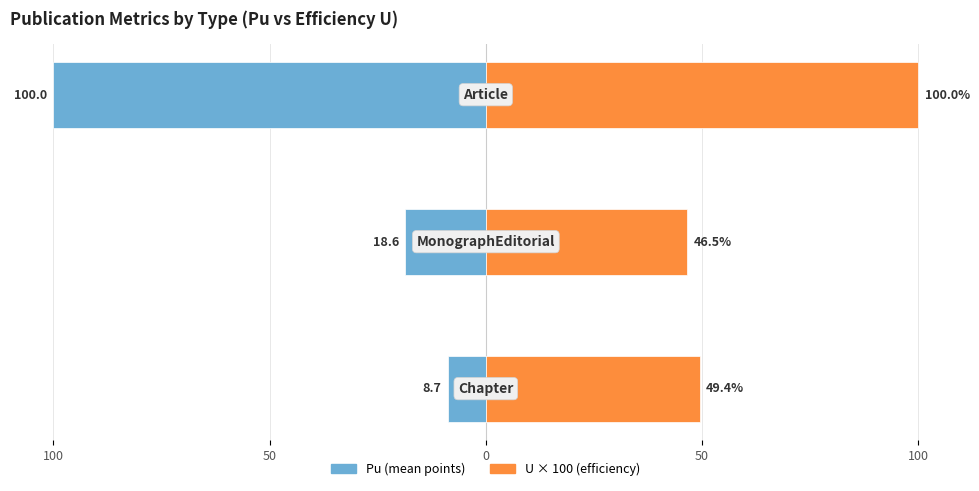

Between 0 and 50, which is larger?

50